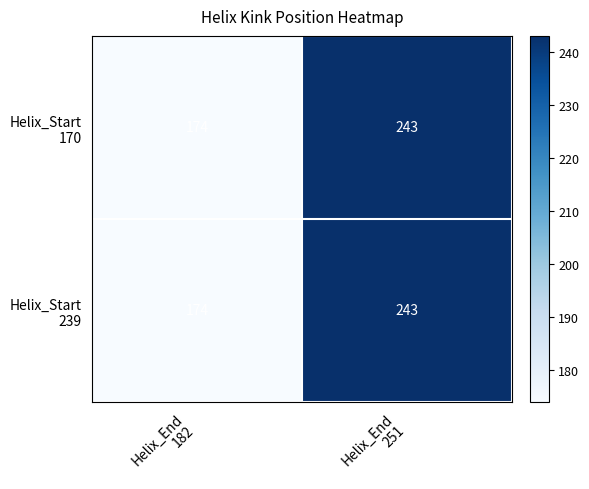

What is the maximum value shown in the chart?

243